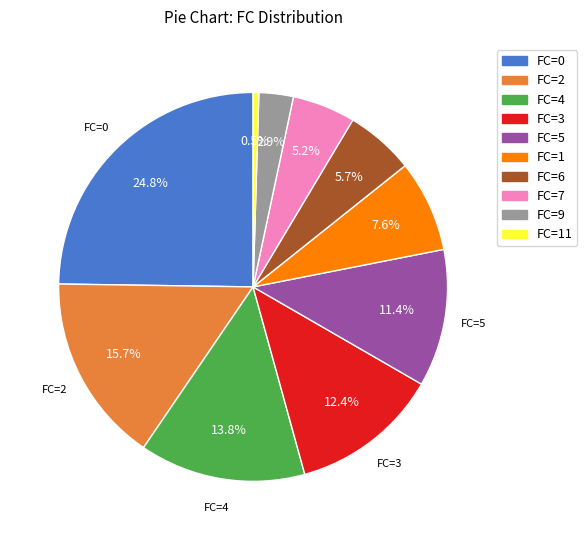

Is there a majority slice in this chart?

No